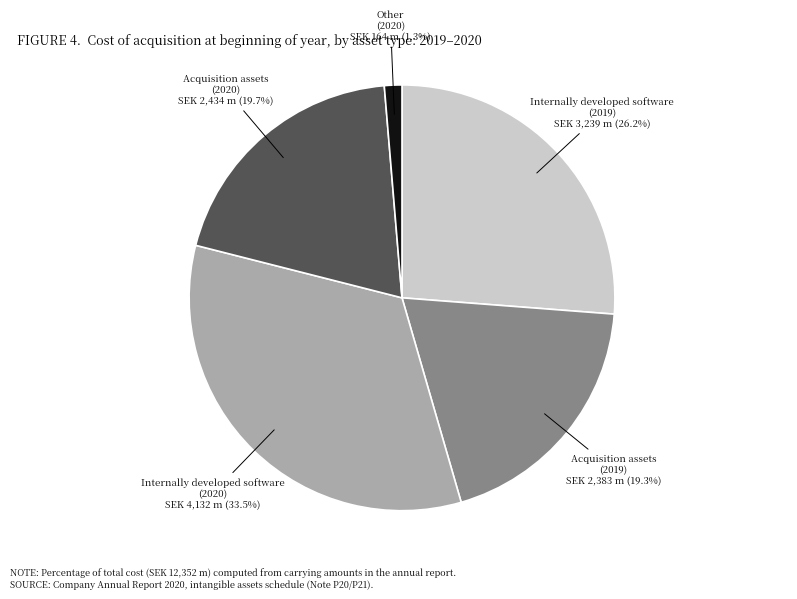

Does any single category account for the majority?

No